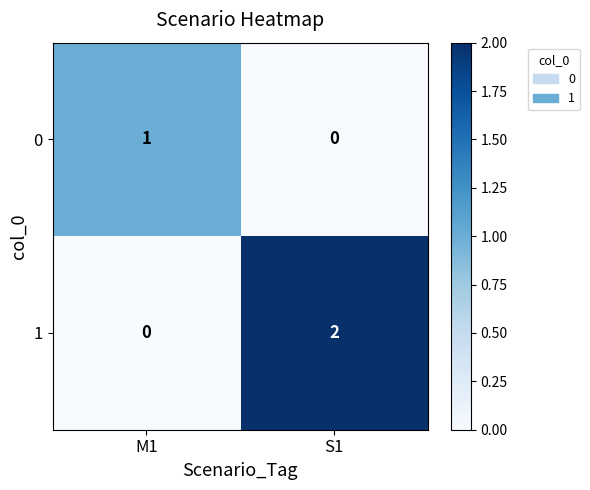

The value of 1 at S1 is 2. True or false?

True